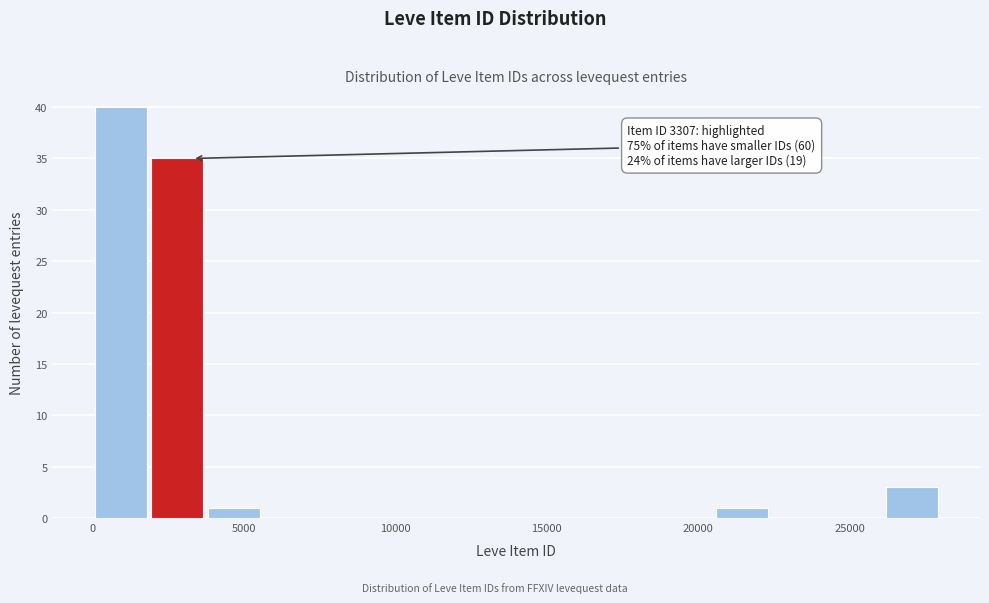

Around what value on the x-axis is the tallest bar? Give the approximate position of its centre, as read against the axis.

1000